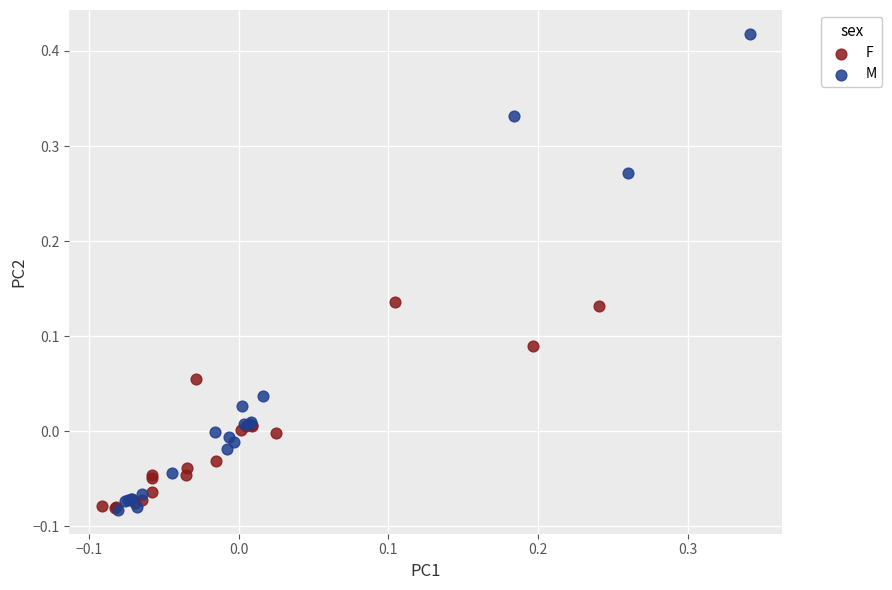

Which series contains the highest Y value?

M